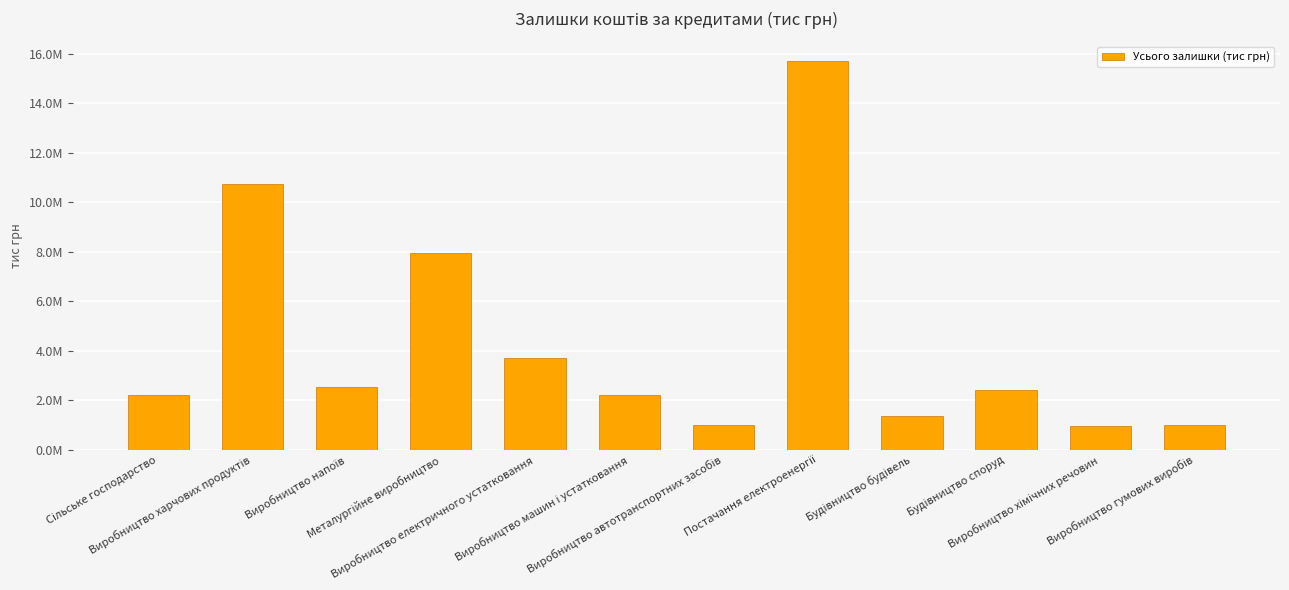

Which label corresponds to the smallest value in the chart?

Виробництво хімічних речовин